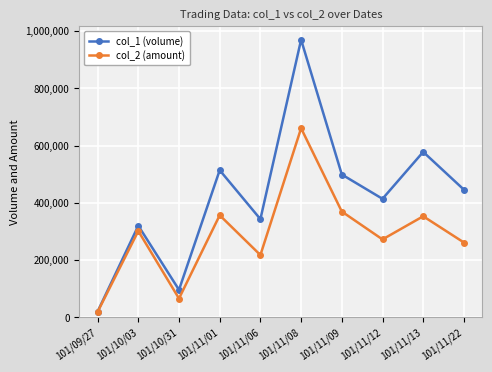

What is the sum of the col_1 (volume) values at 101/11/09 and 101/10/03?

819000